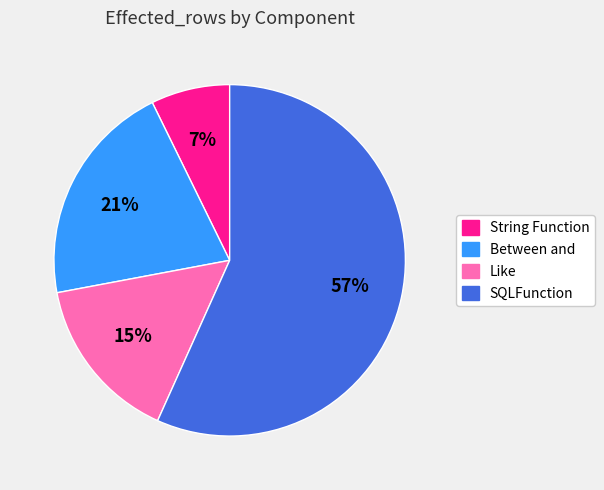

Between Between and and String Function, which is larger?

Between and